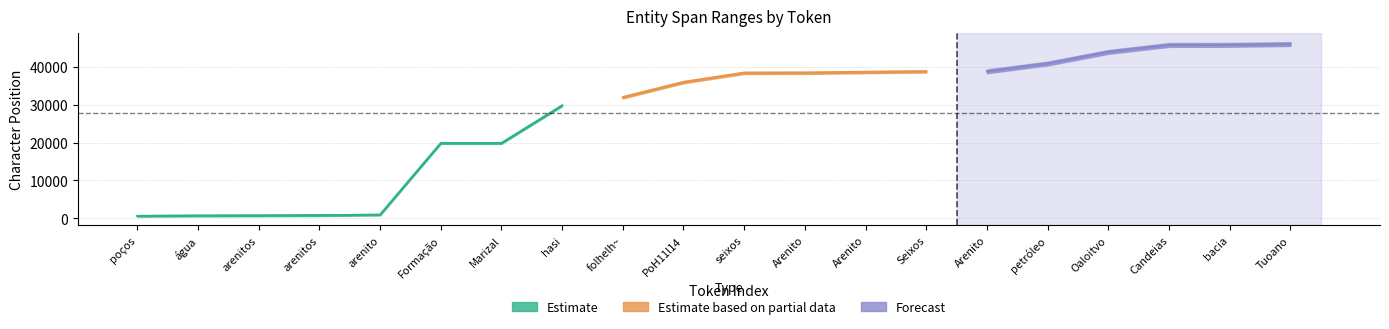

The END series shows 18620 at hasi. True or false?

False